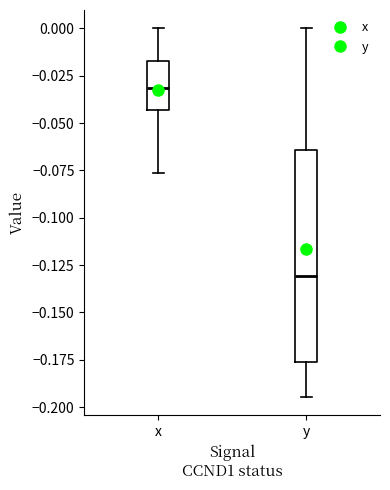

Reading left to right, transcribe this box plot: for each box, give where its median line is, the range the box spans, and where its two whiskers end, as read against the y-axis. The values are not printed on the chart, so give them approximately, as read against the axis.

x: median -0.030, box -0.045 to -0.015, whiskers -0.075 to 0.000
y: median -0.130, box -0.175 to -0.065, whiskers -0.195 to 0.000